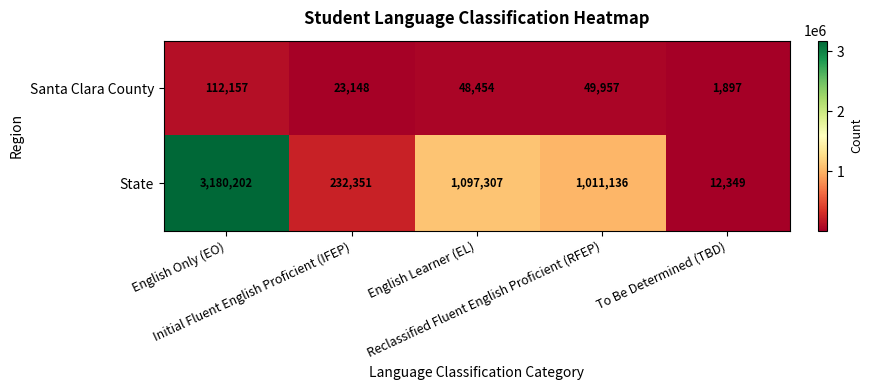

What is the difference between the second highest and minimum values in the Santa Clara County series?

48060